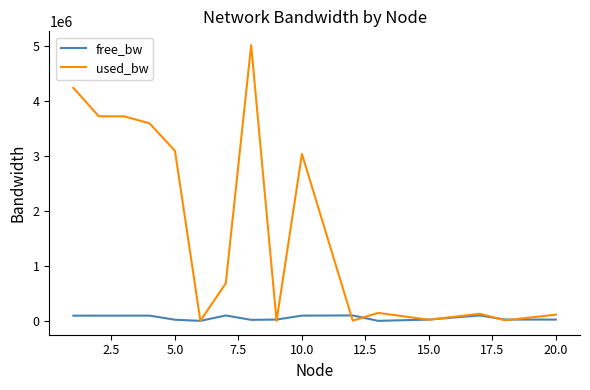

Rank the series by their maximum value, from lowest to highest.

free_bw, used_bw